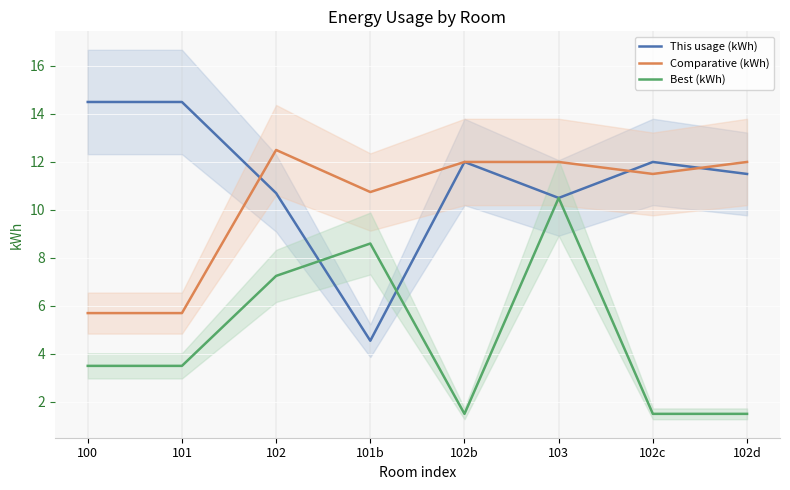

Rank the categories by Comparative (kWh) value from highest to lowest.

102, 102b, 103, 102d, 102c, 101b, 100, 101